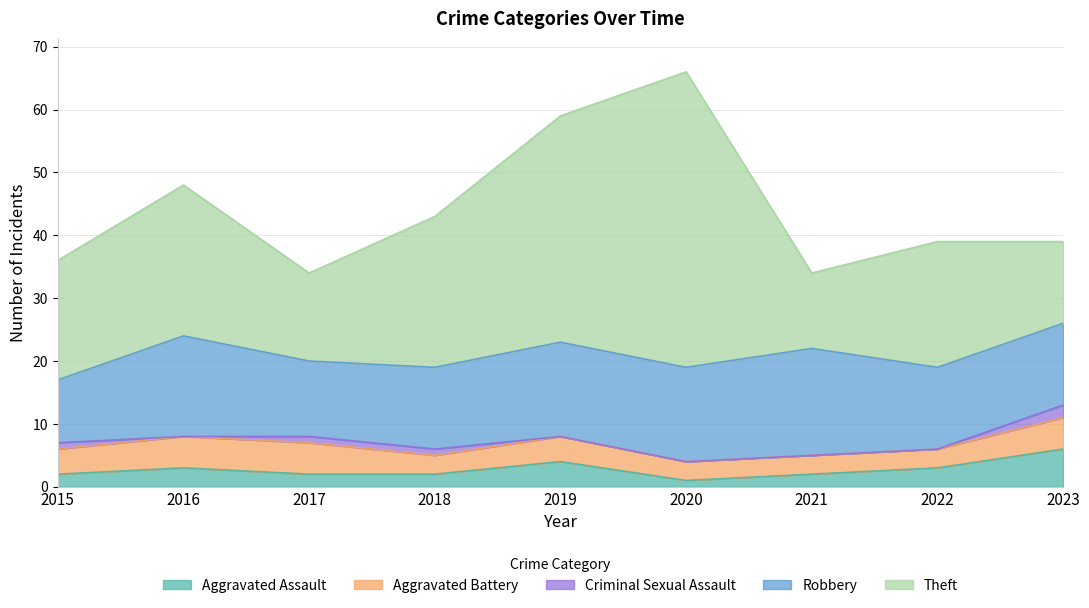

Which series has the largest total across all categories?

Theft